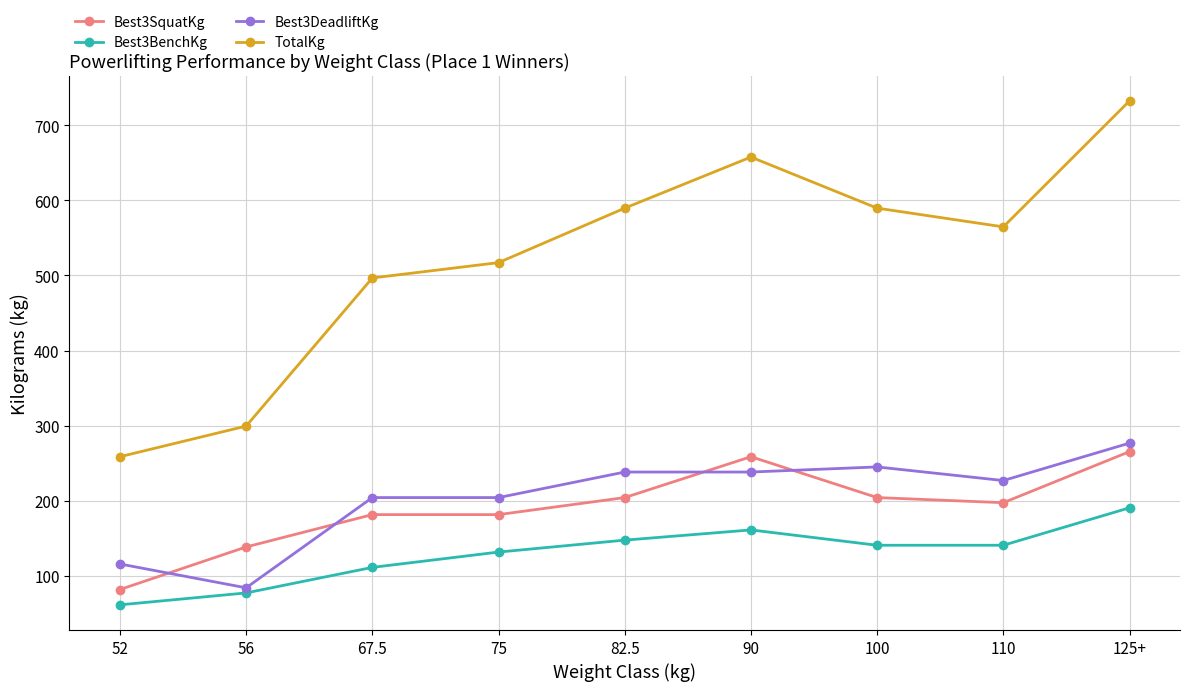

What is the sum of all Best3SquatKg values?

1712.3